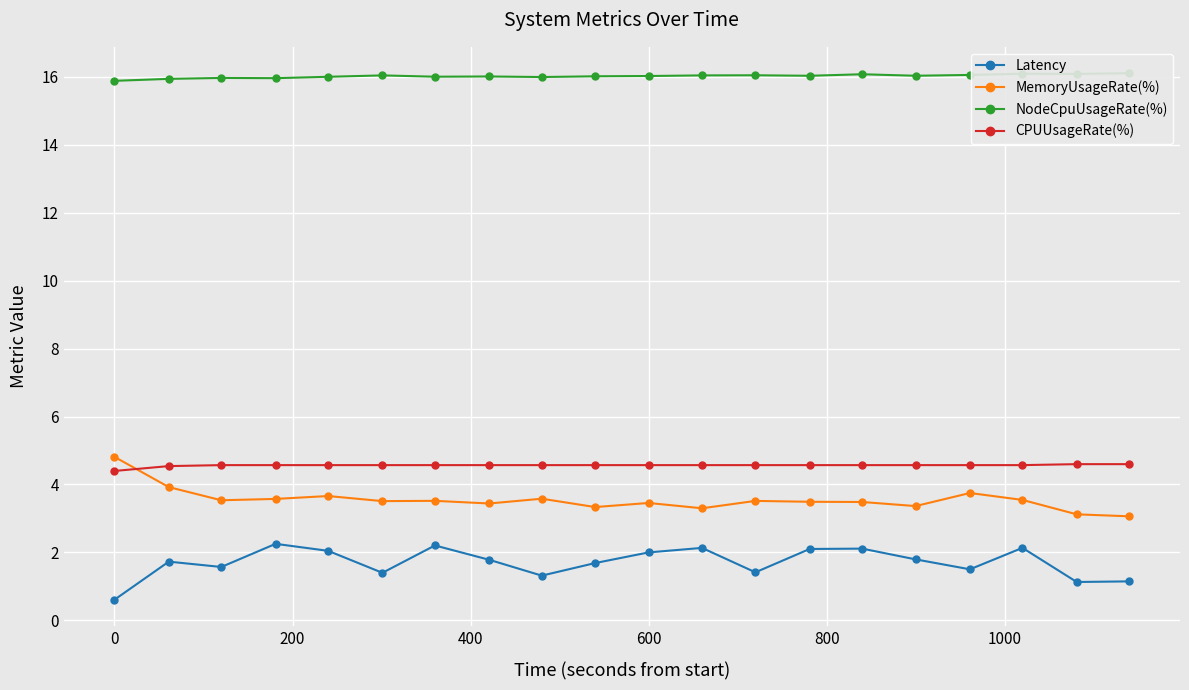

Is this an area chart (filled region under the line)?

No